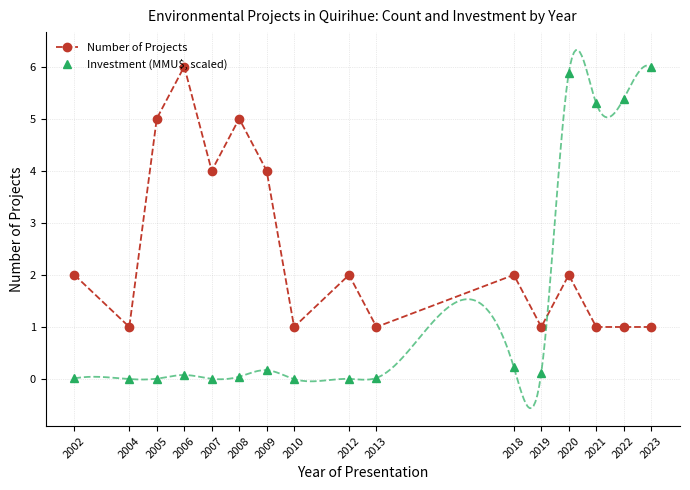

The value of Investment (MMU$, scaled) at 2018 is 0.2. True or false?

True